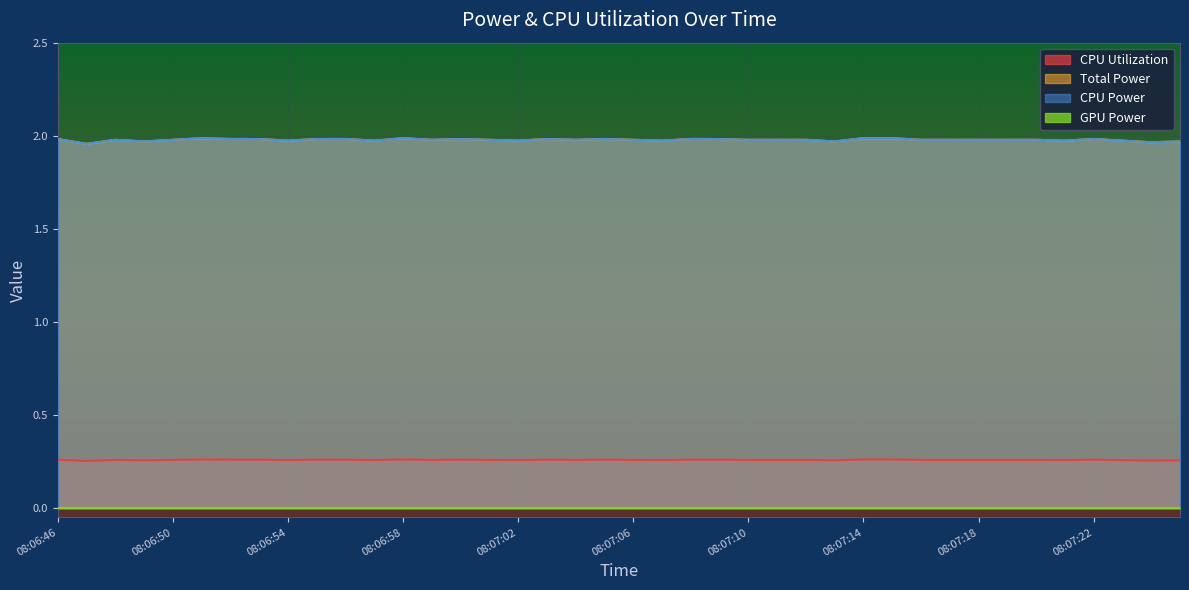

What position from the left is 08:06:51?

6